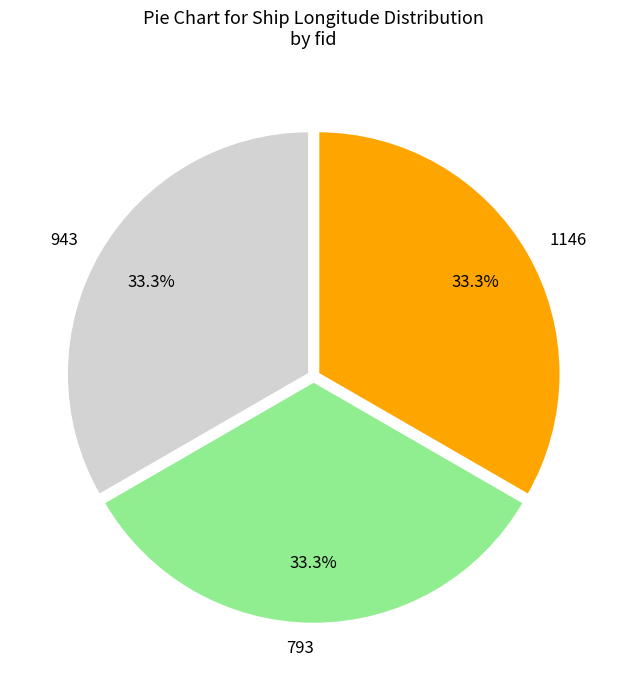

How many slices are in this pie chart?

3